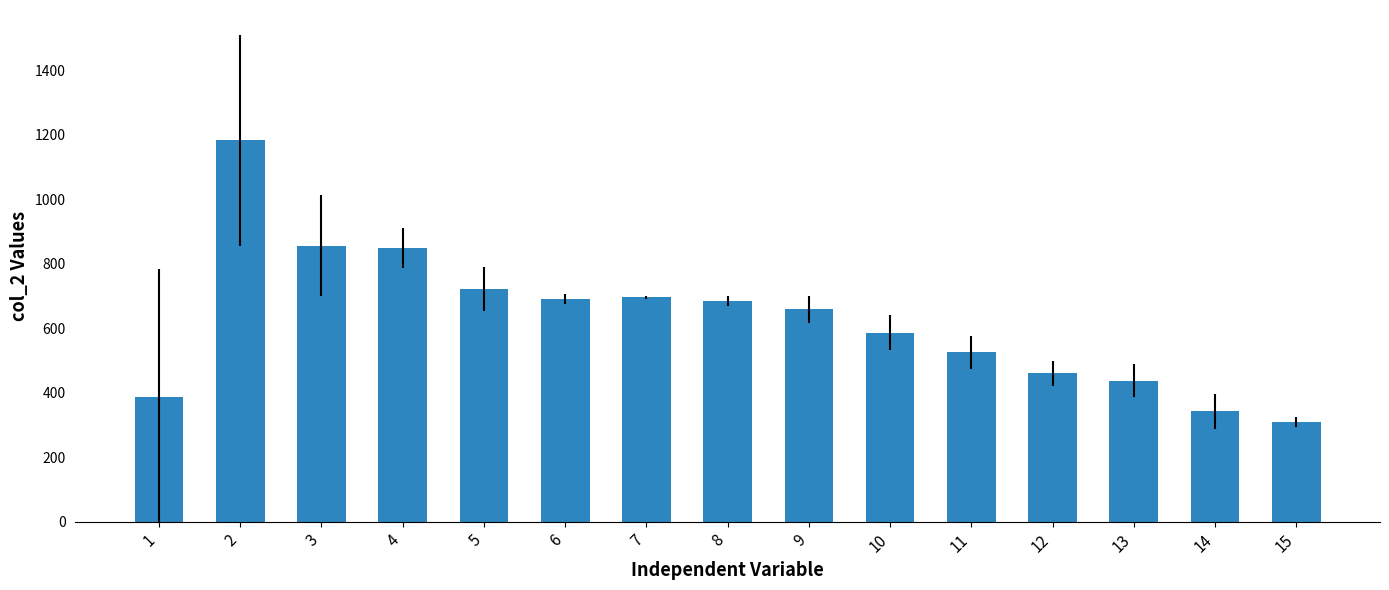

Where does the data first go above 659?

2